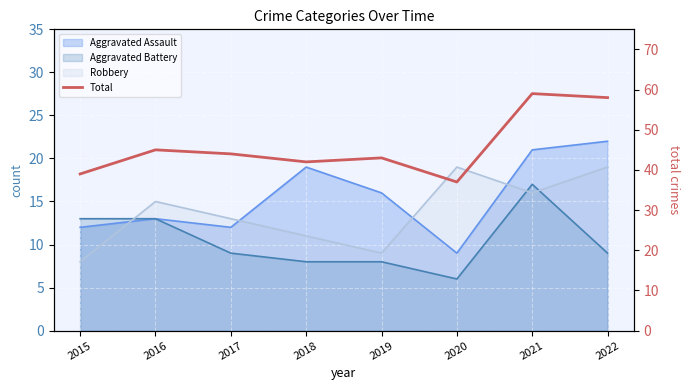

Does the chart display data point markers on the line(s)?

No